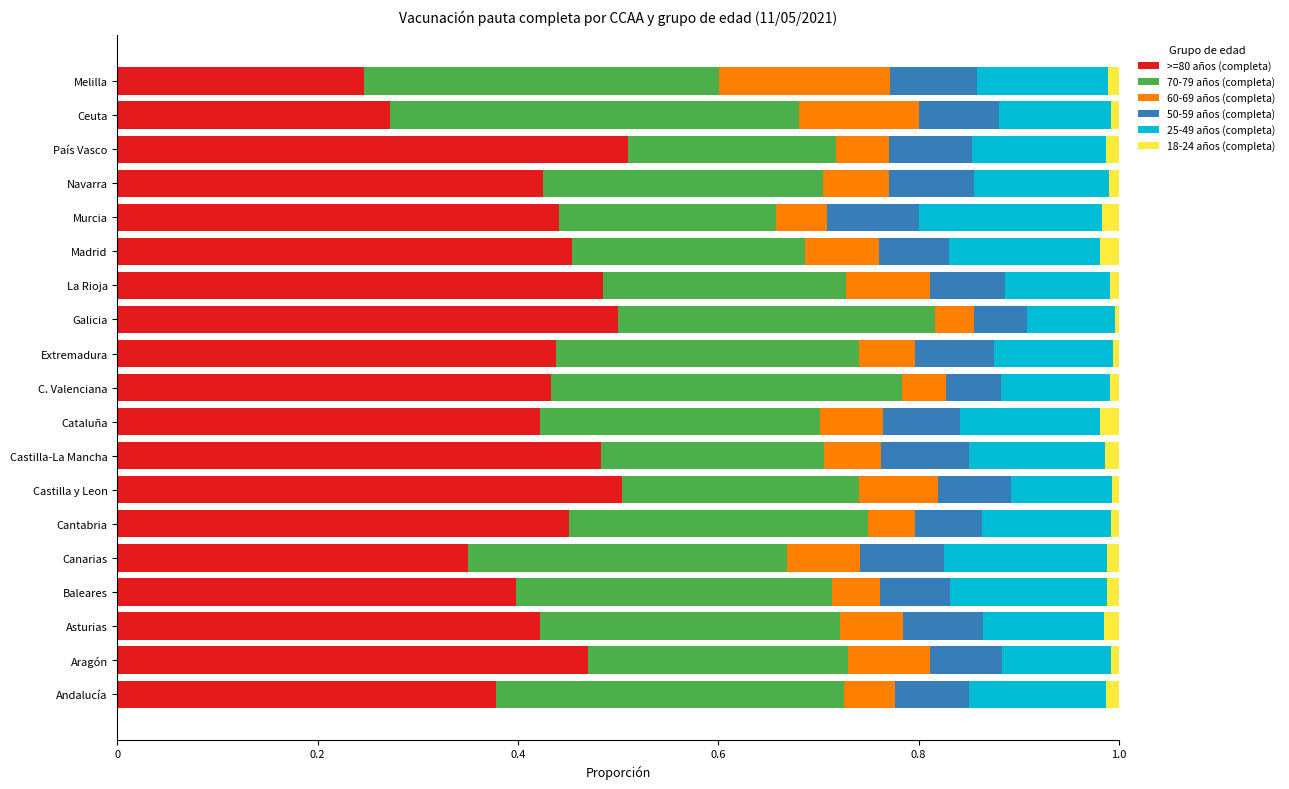

Which category has the lowest value in the >=80 años (completa) series?

Melilla